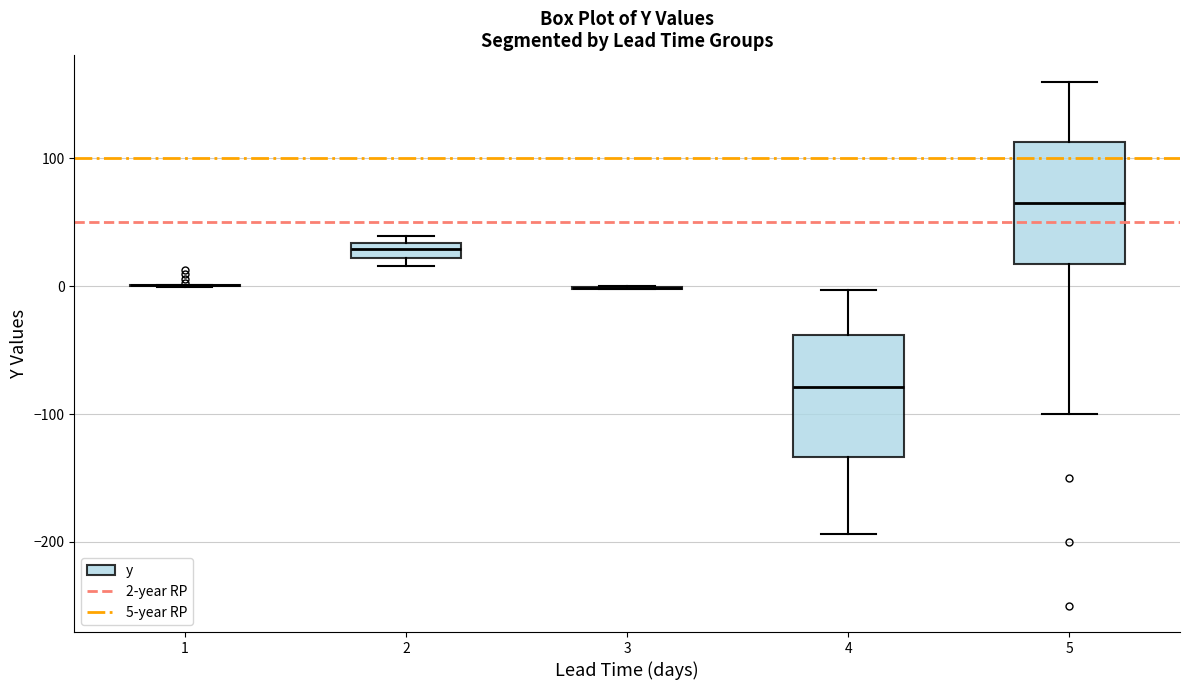

Where does the upper whisker of the box at x = 4 end on the y-axis? The values are not printed on the chart, so give them approximately, as read against the axis.

0